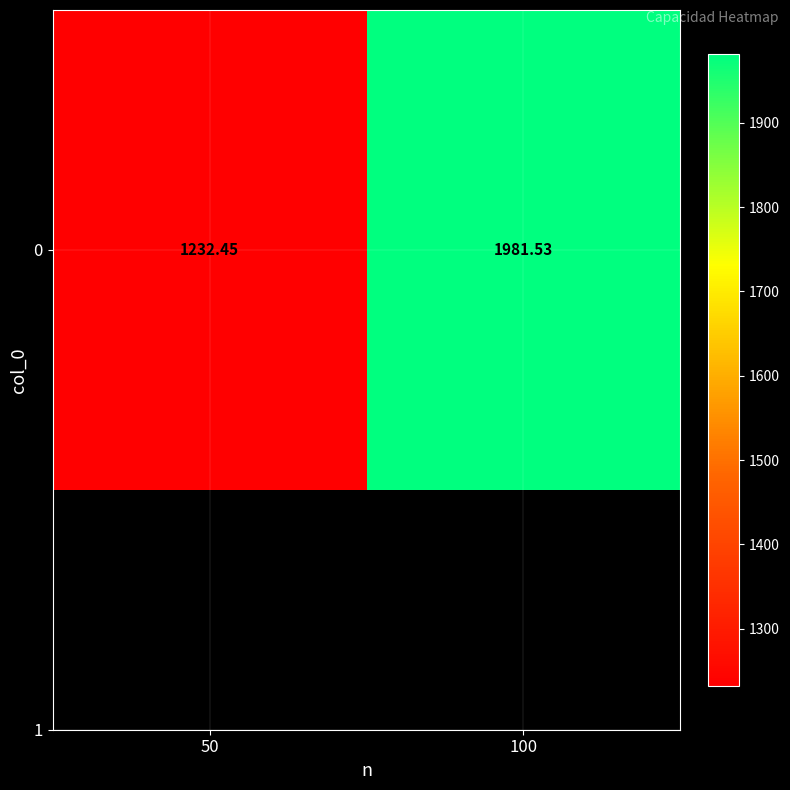

Reading left to right, list all the values displayed in this chart.

1232.5	1981.5